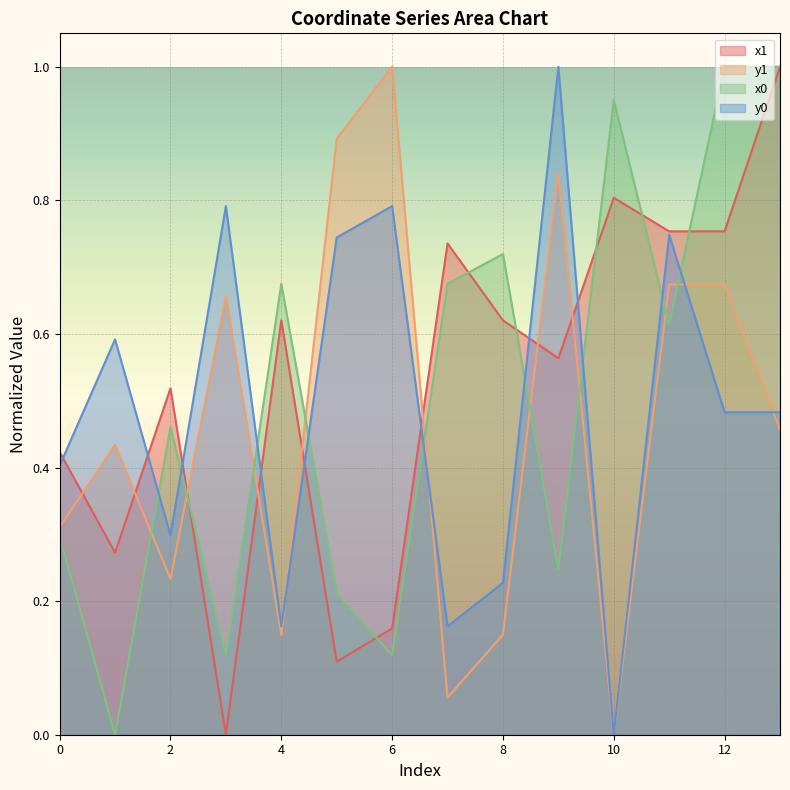

What is the value of the x0 point at the 13th from the left?

1.0